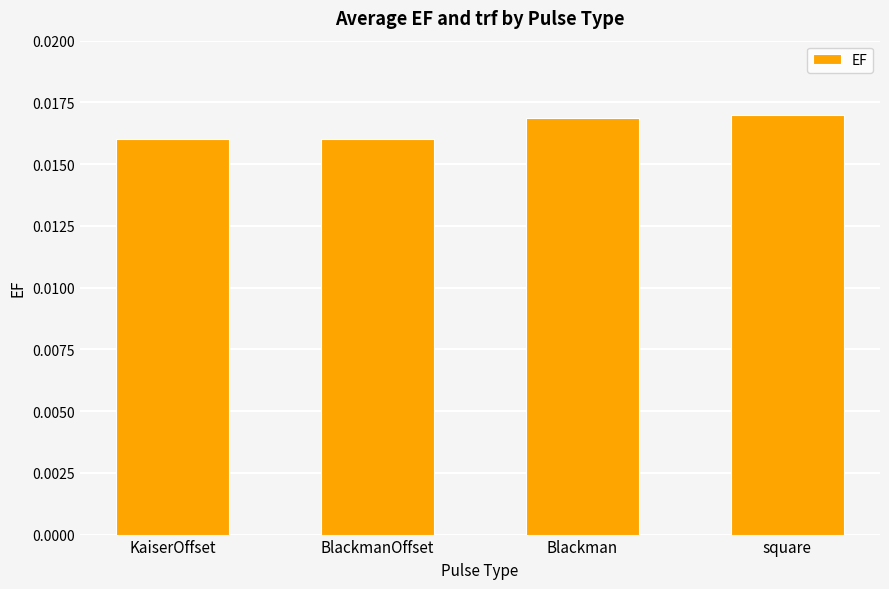

How many values are between 0 and 1?

4